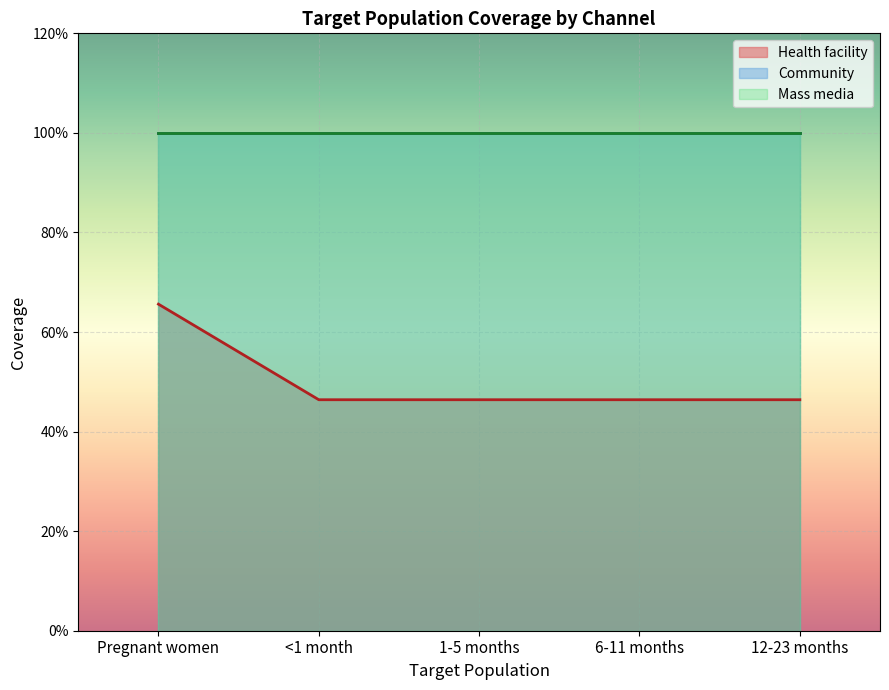

Which category has the lowest value in the Community series?

Pregnant women